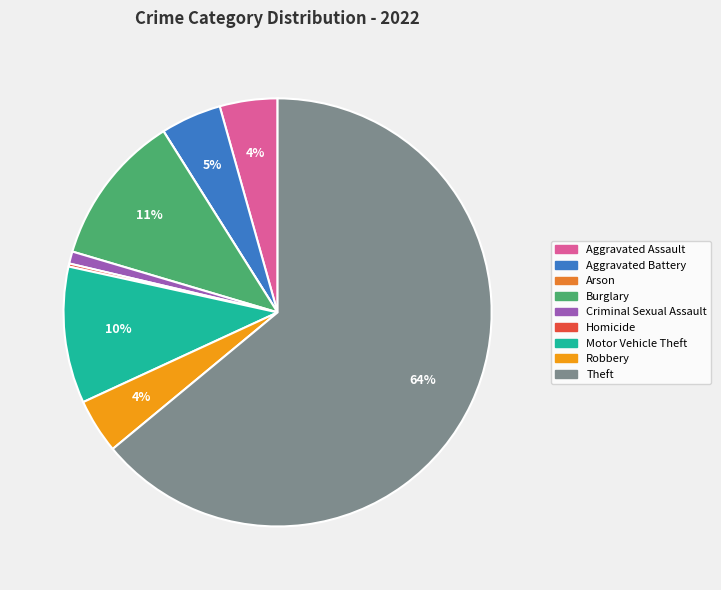

What is the largest slice in the pie chart?

Theft